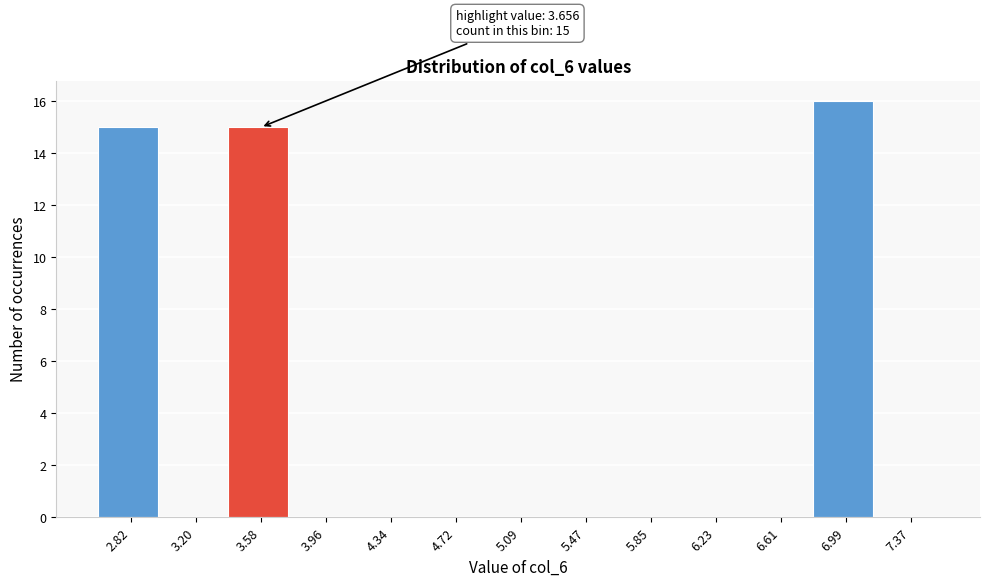

Reading left to right, transcribe all the data shown in this chart.

2.82=15	3.20=0	3.58=15	3.96=0	4.34=0	4.72=0	5.09=0	5.47=0	5.85=0	6.23=0	6.61=0	6.99=16	7.37=0